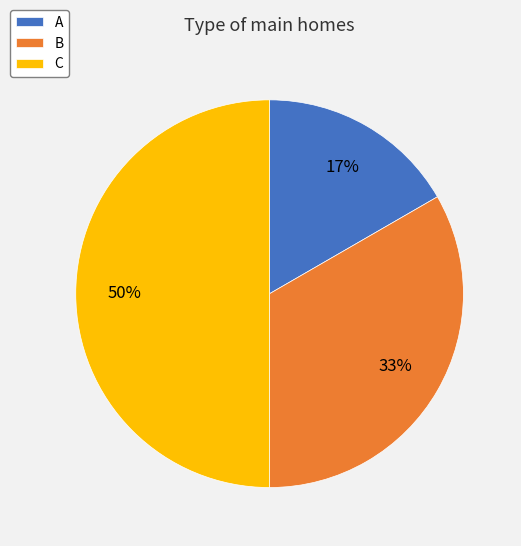

How many slices are in this pie chart?

3